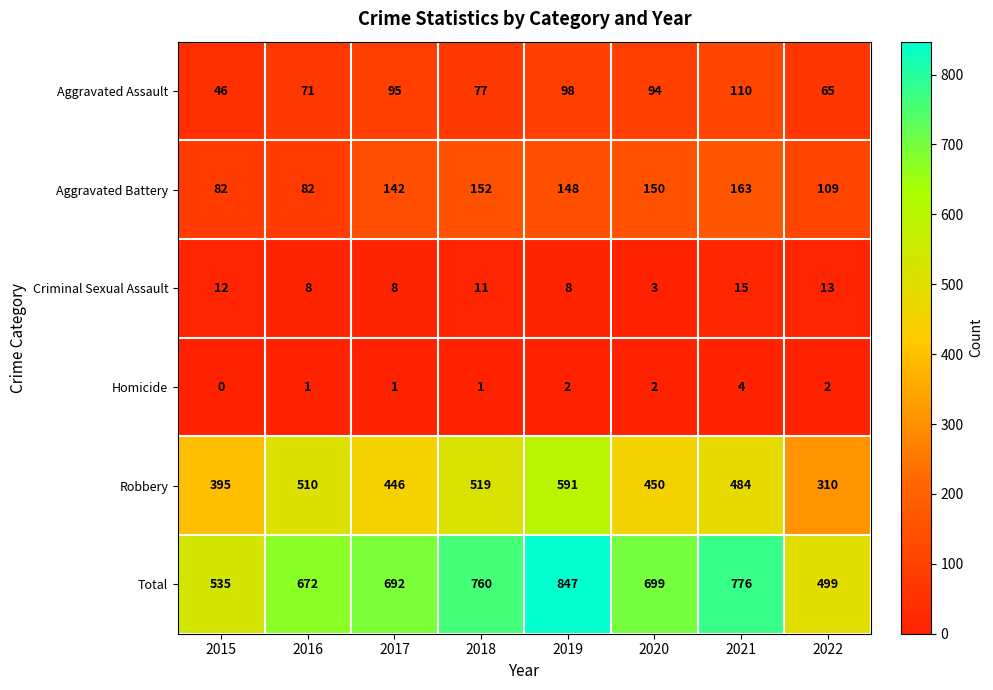

The value of Criminal Sexual Assault at 2016 is 3. True or false?

False